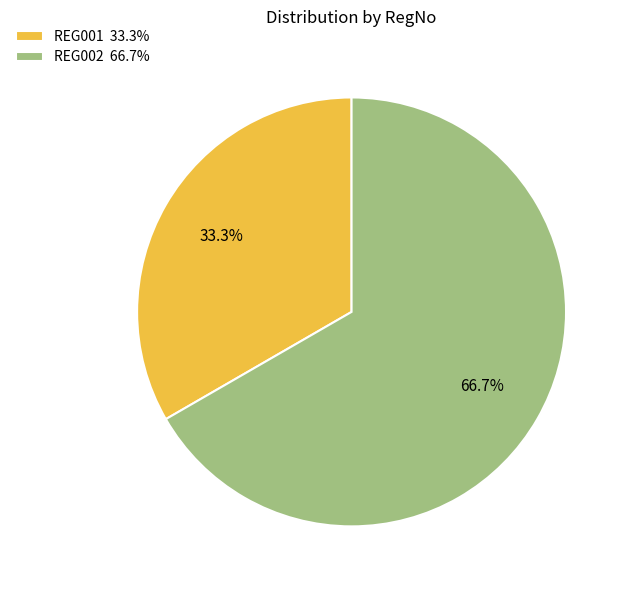

To the nearest percent, what is the difference between the REG002 and REG001 slice percentages?

33%